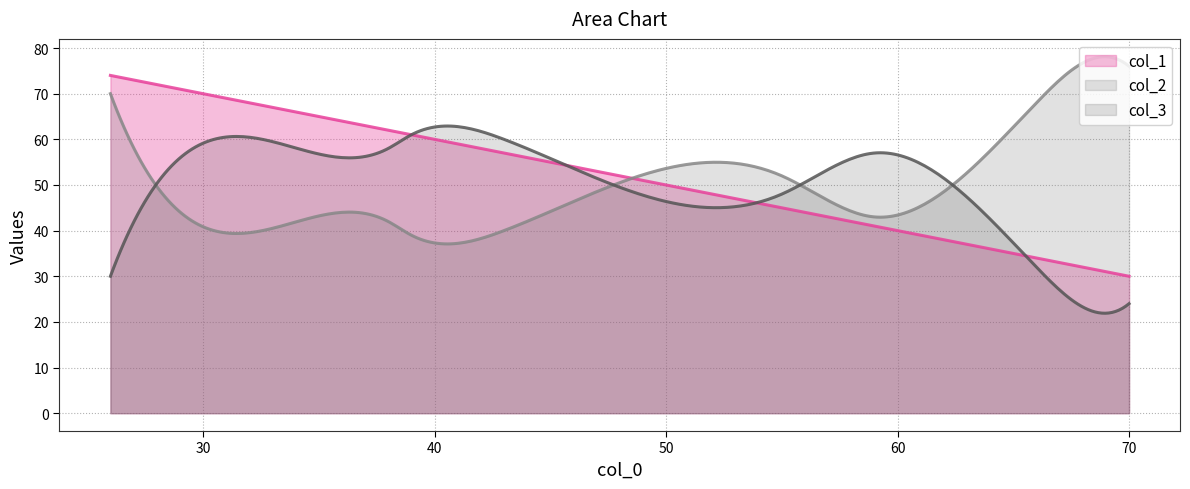

The col_1 series shows 29 at 0. True or false?

False